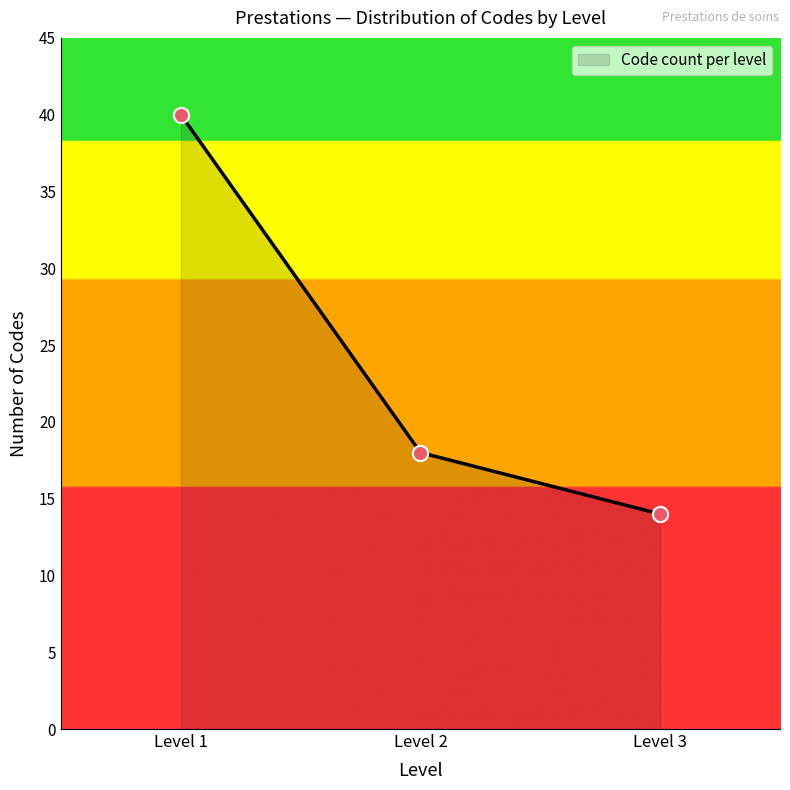

What is the ratio of the value at Level 3 to the value at Level 1?

0.3